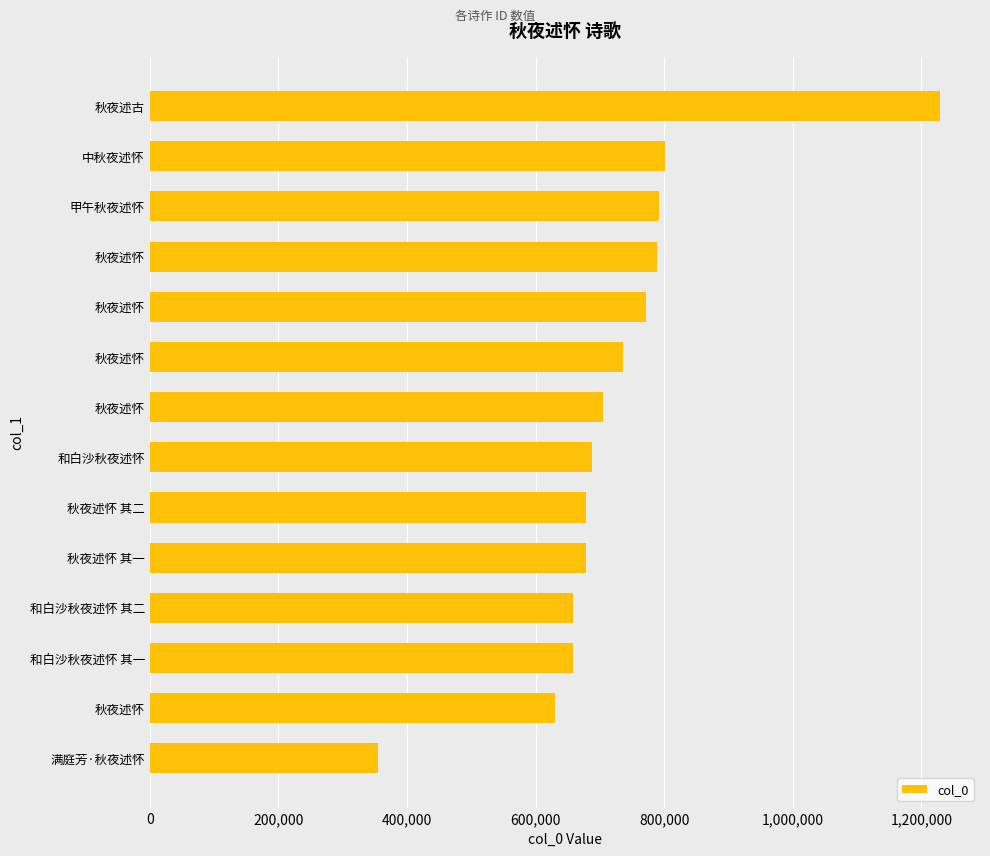

Which label corresponds to the largest value in the chart?

秋夜述古